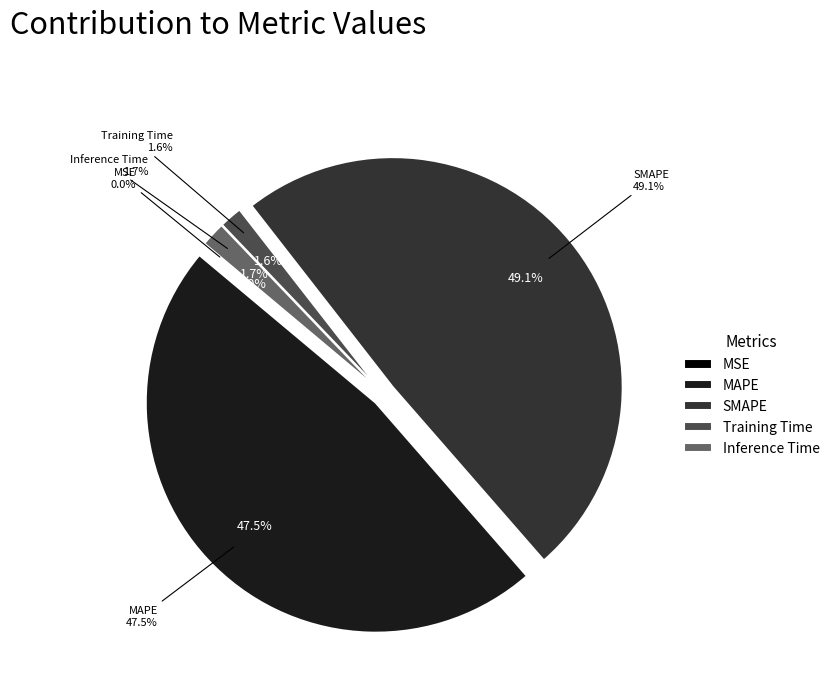

True or false: MSE accounts for 0% of the total.

True